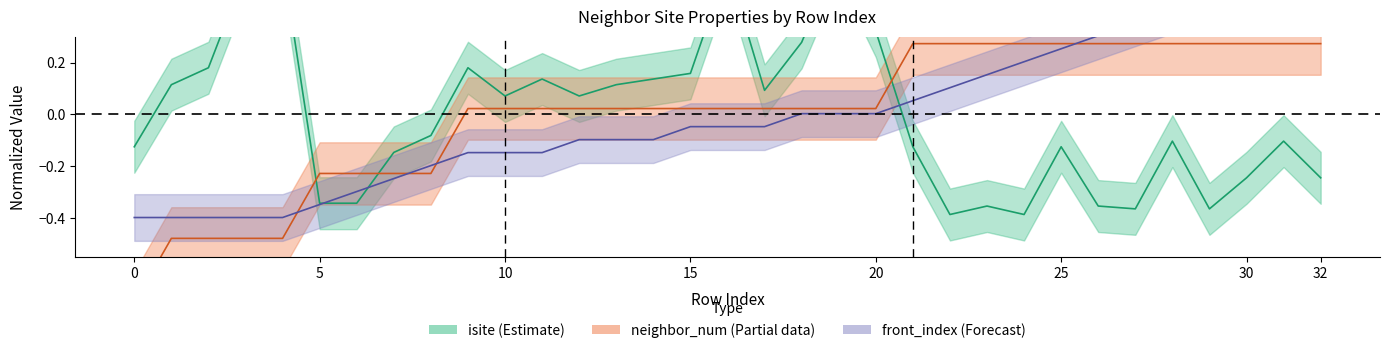

Which has a higher value, 21 or 5?

21